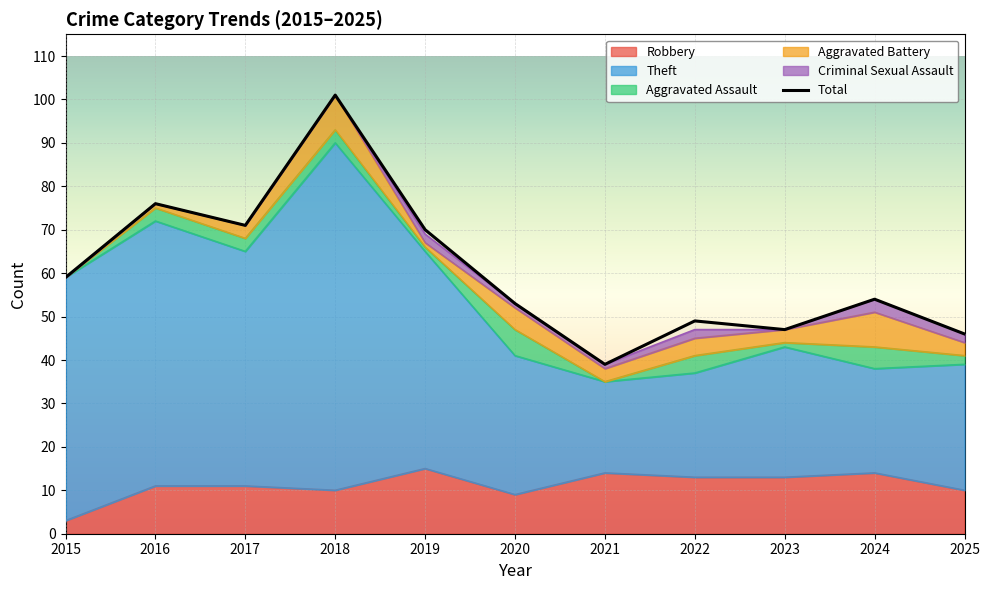

List the labels in order of value, smallest first.

2021, 2025, 2023, 2022, 2020, 2024, 2015, 2019, 2017, 2016, 2018